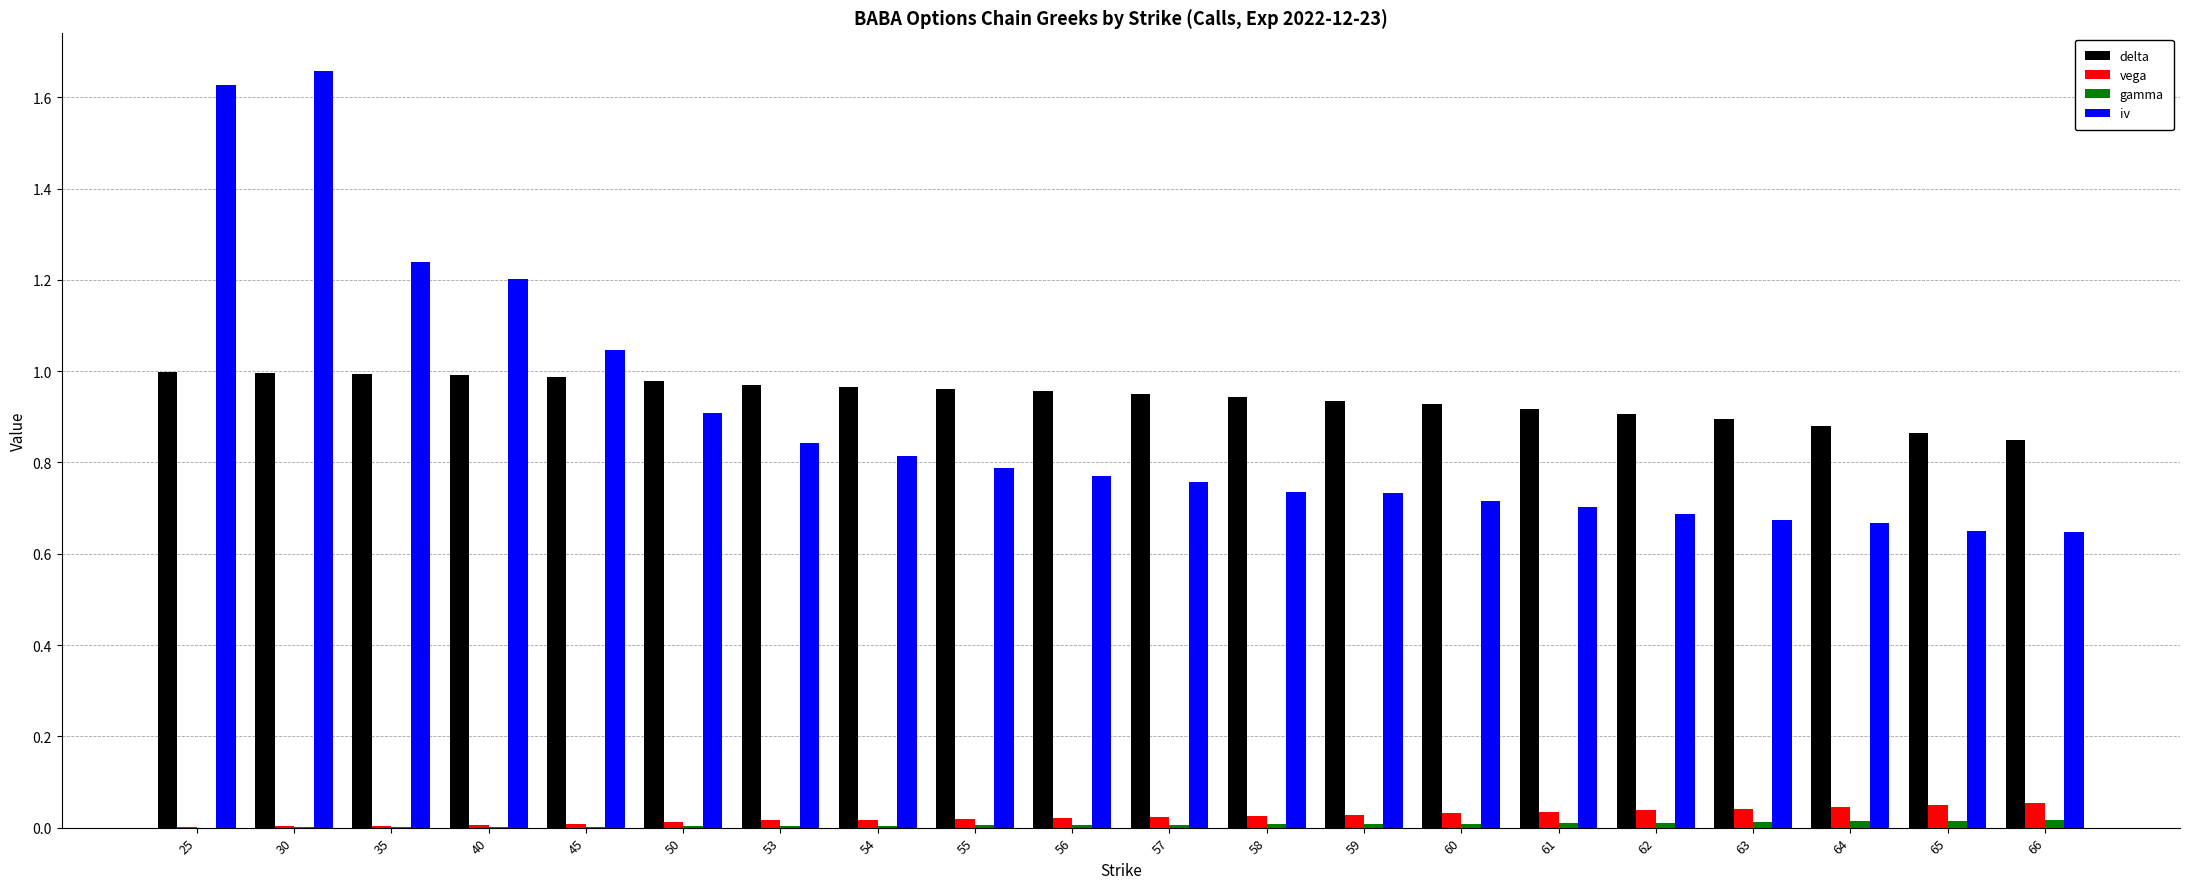

Does the chart contain stacked bars?

No